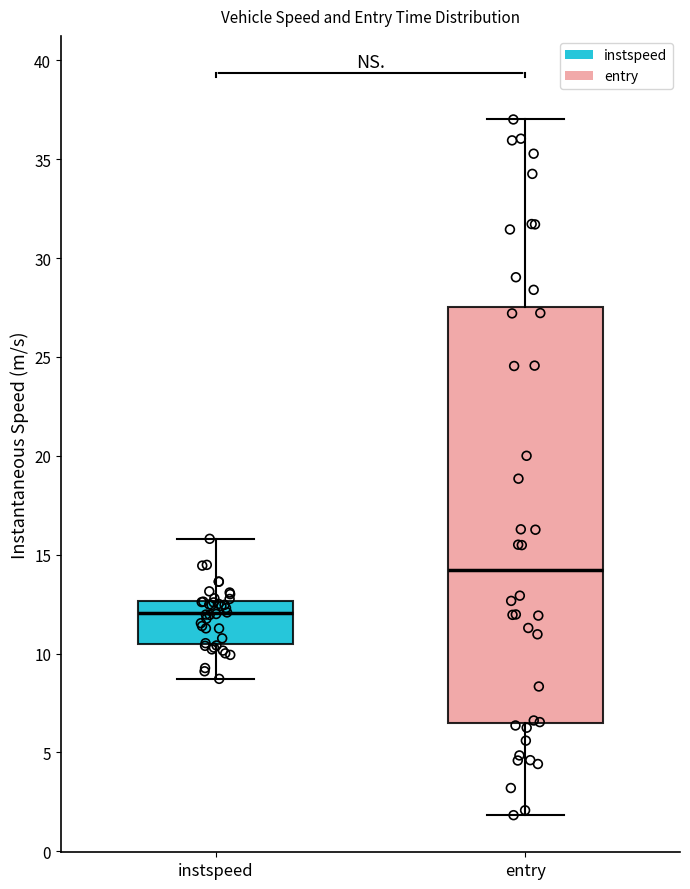

Where is the upper edge of the box for entry on the y-axis? The values are not printed on the chart, so give them approximately, as read against the axis.

27.5